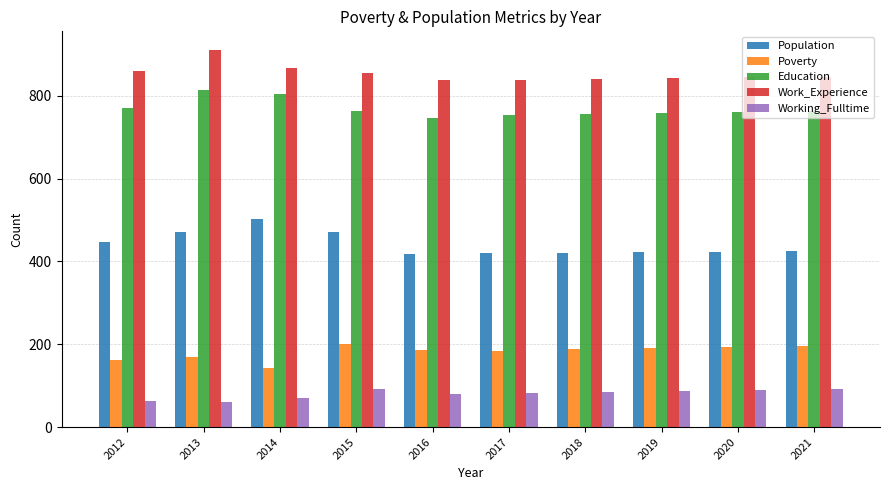

At how many categories does at least one series exceed 451?

10